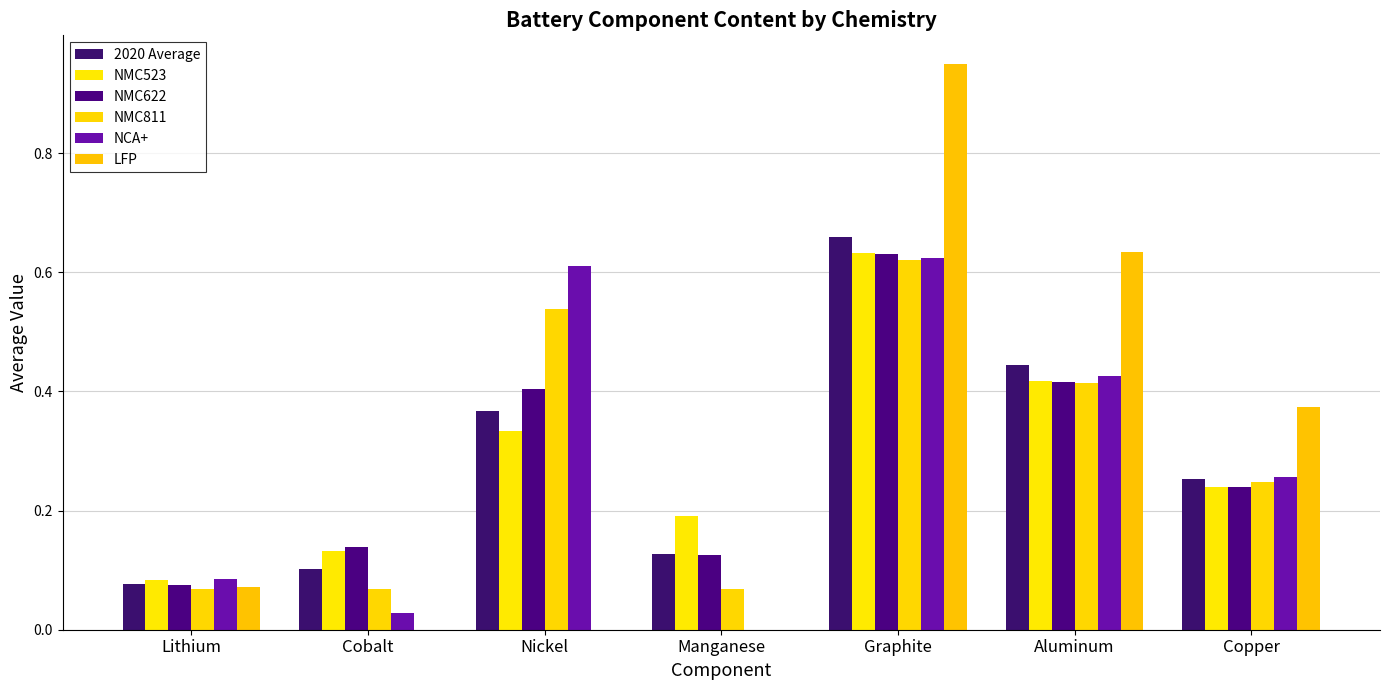

How many values in the NCA+ series exceed 0?

6